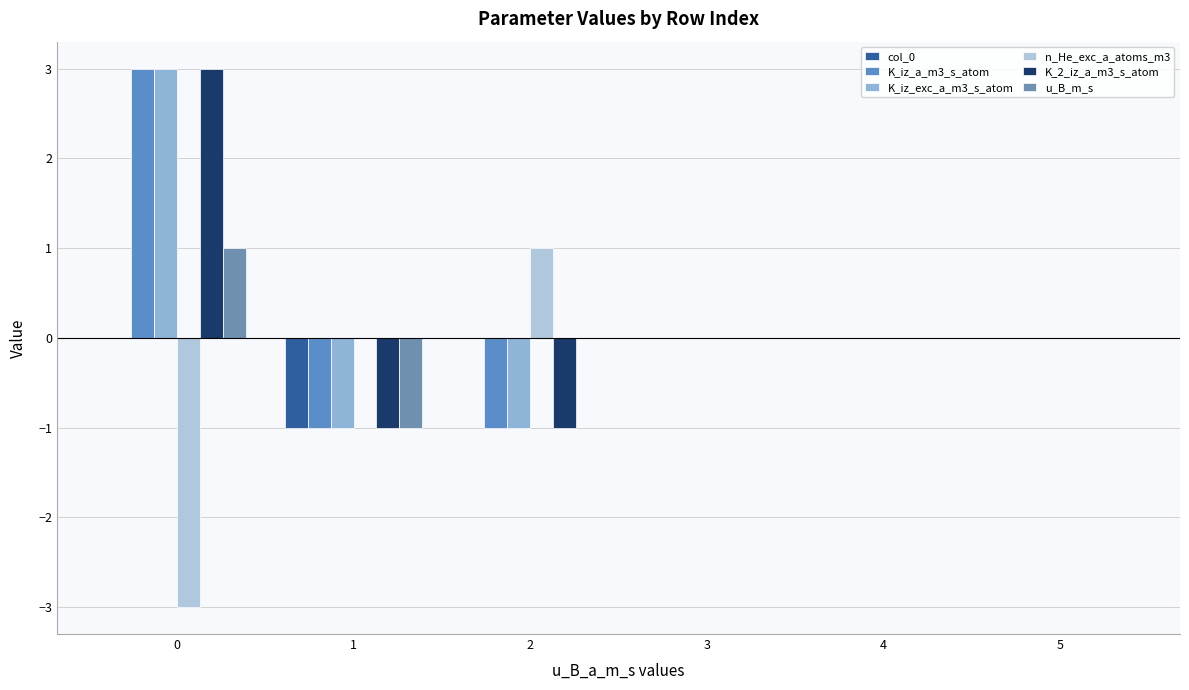

True or false: K_iz_a_m3_s_atom has a value of -3 at 3.

False